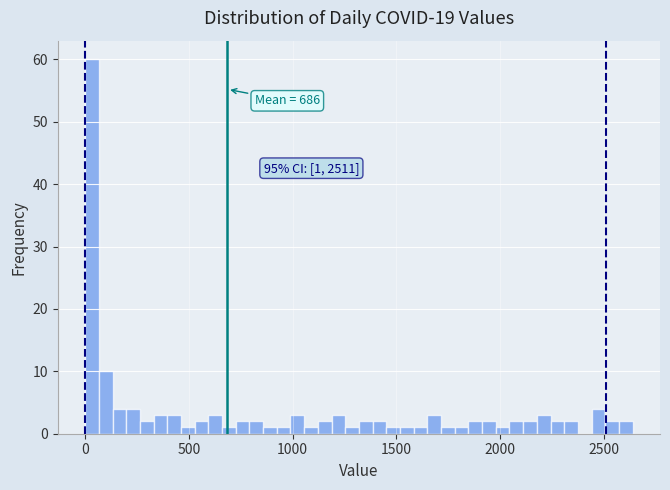

Read against the x-axis, roughly where is the centre of the tallest bar?

50